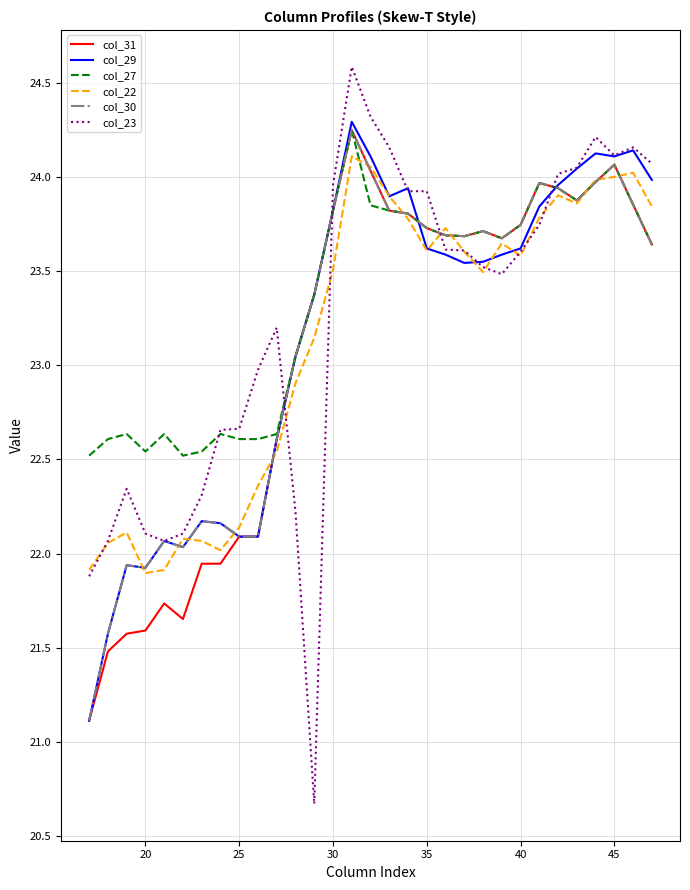

Which series ends up on top after the final intersection of col_23 and col_31?

col_23